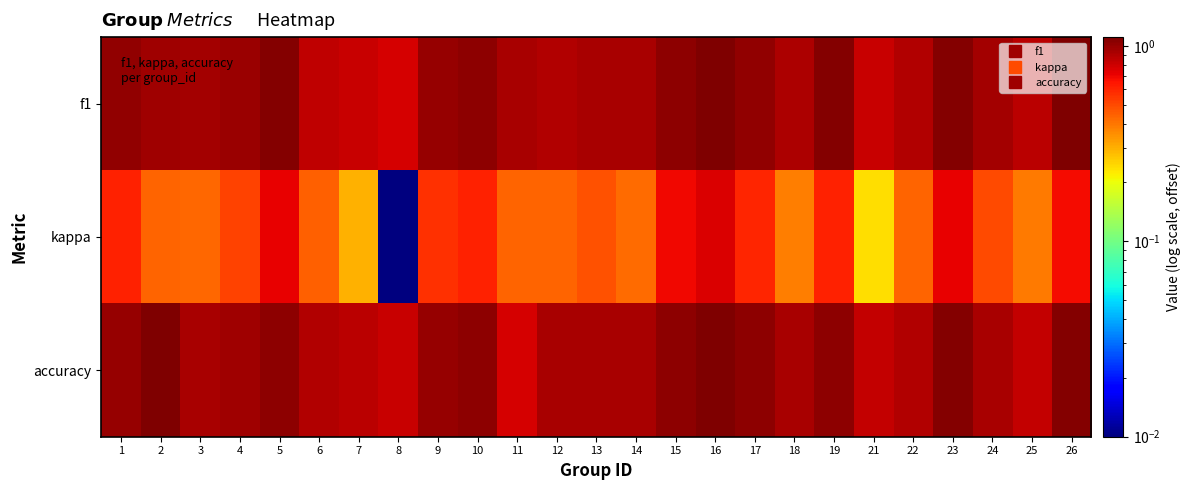

Which has a higher value, 7 or 19?

19